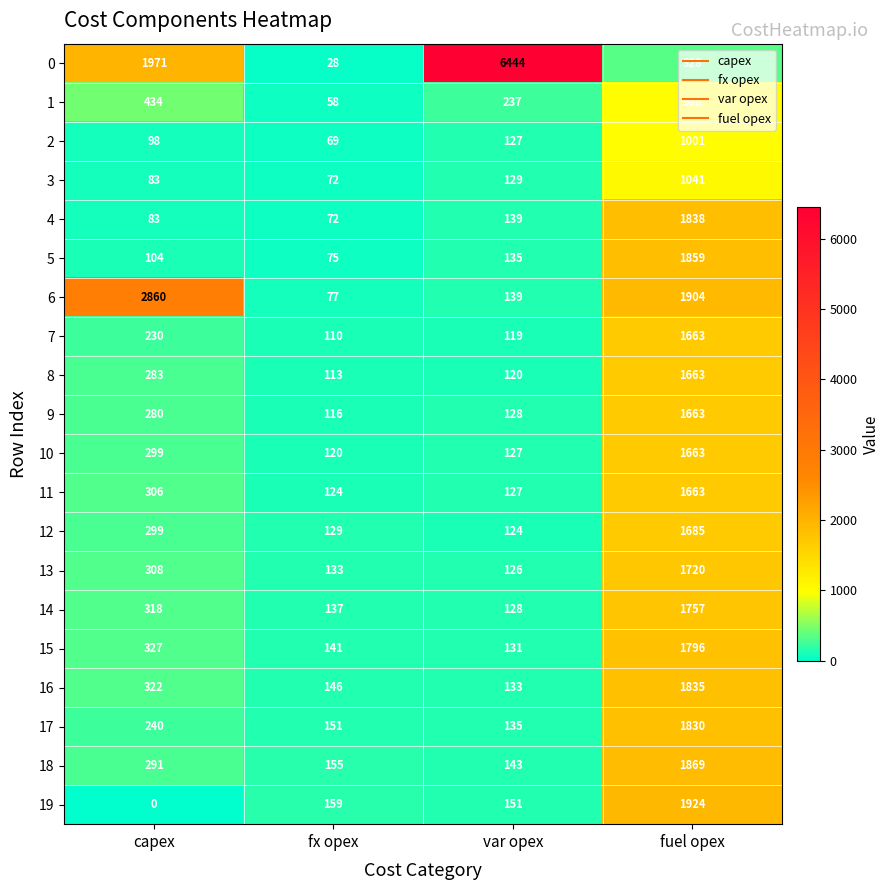

The value of 12 at capex is 299. True or false?

True